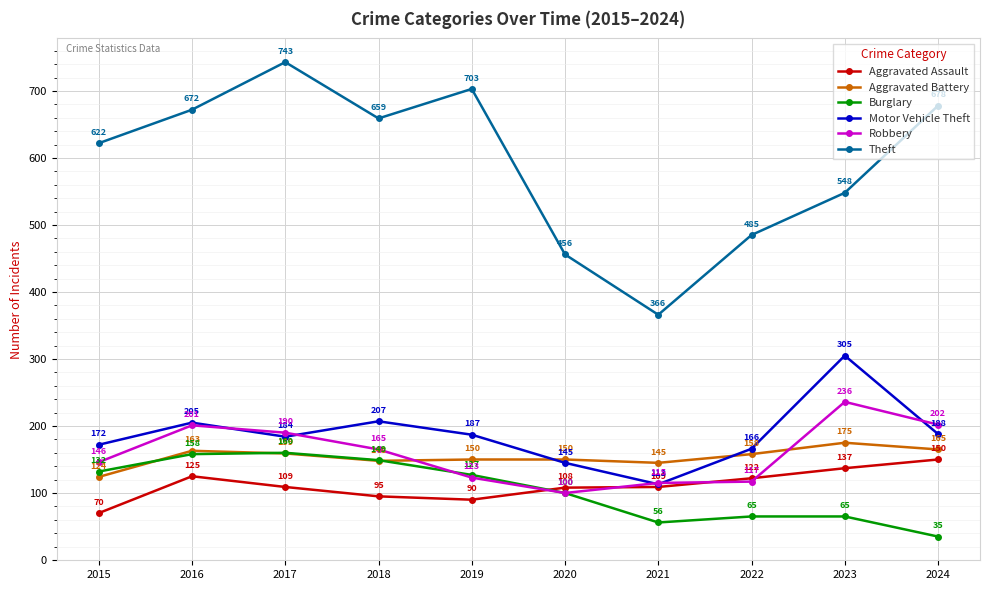

Which series has the largest total across all categories?

Theft